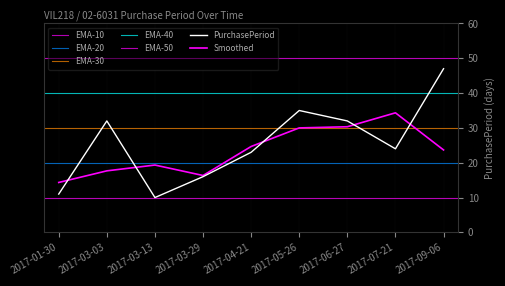

Which has a higher value, 2017-05-26 or 2017-03-29?

2017-05-26